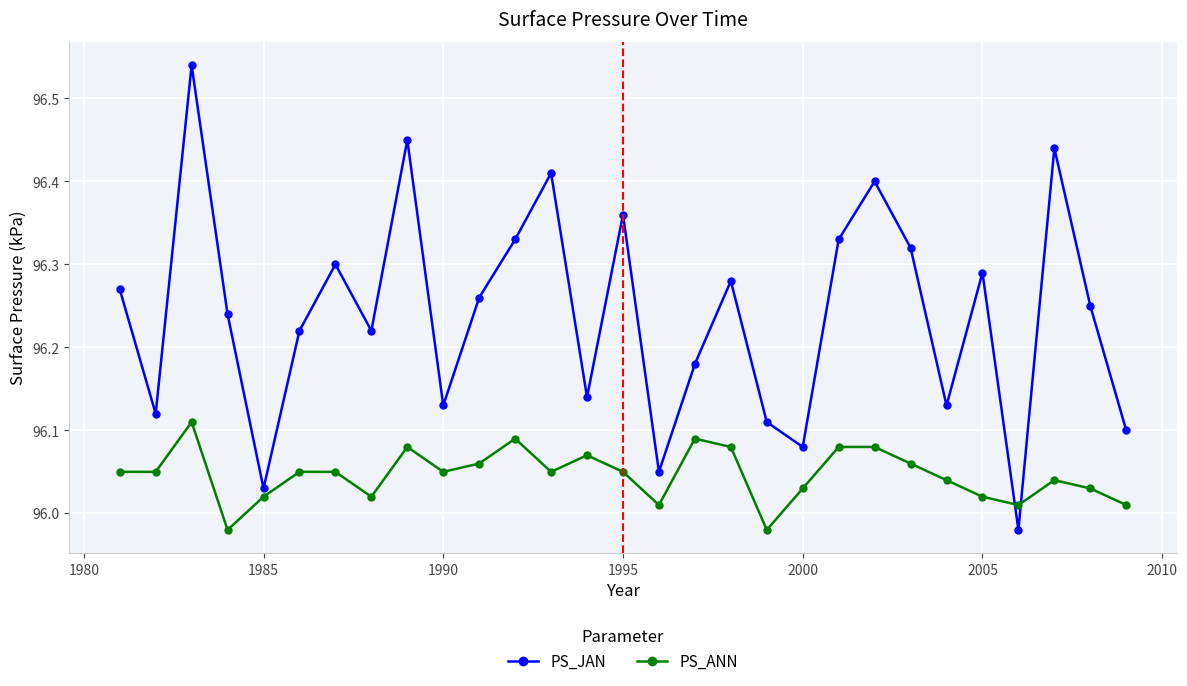

In PS_JAN, how many points are lower than both neighbors (excluding endpoints)?

9